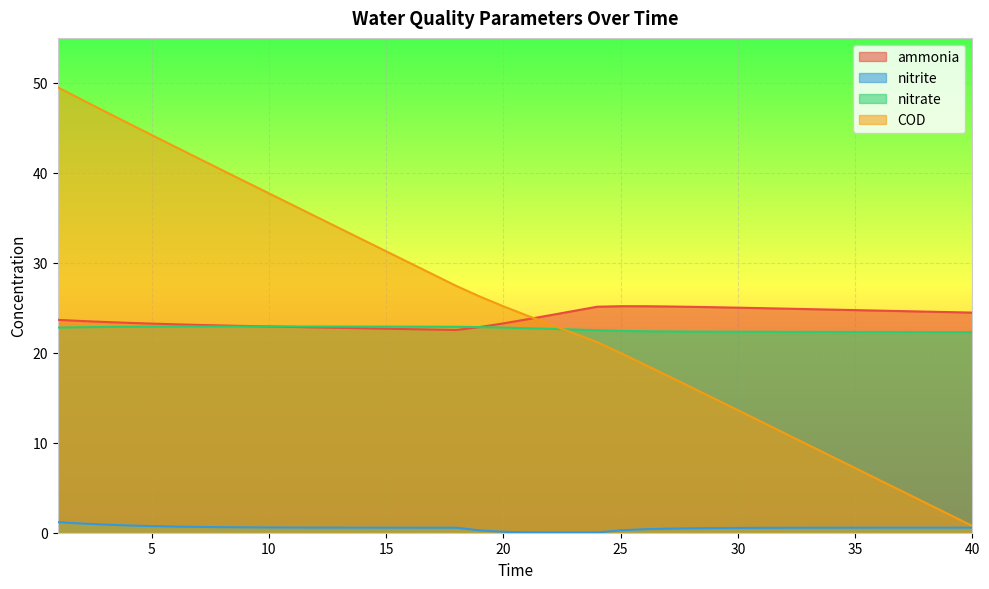

Which series ends up on top after the final intersection of nitrate and COD?

nitrate